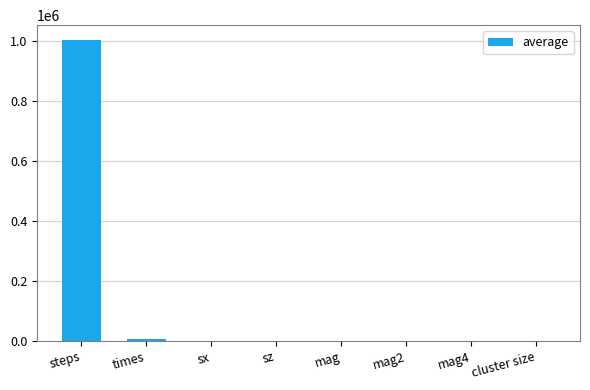

The value at steps is 1002950.0. True or false?

True